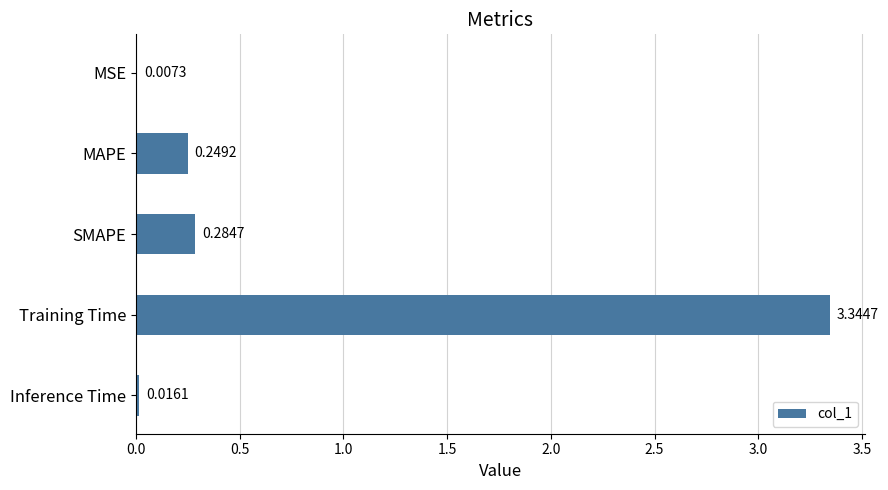

Between Inference Time and Training Time, which is larger?

Training Time